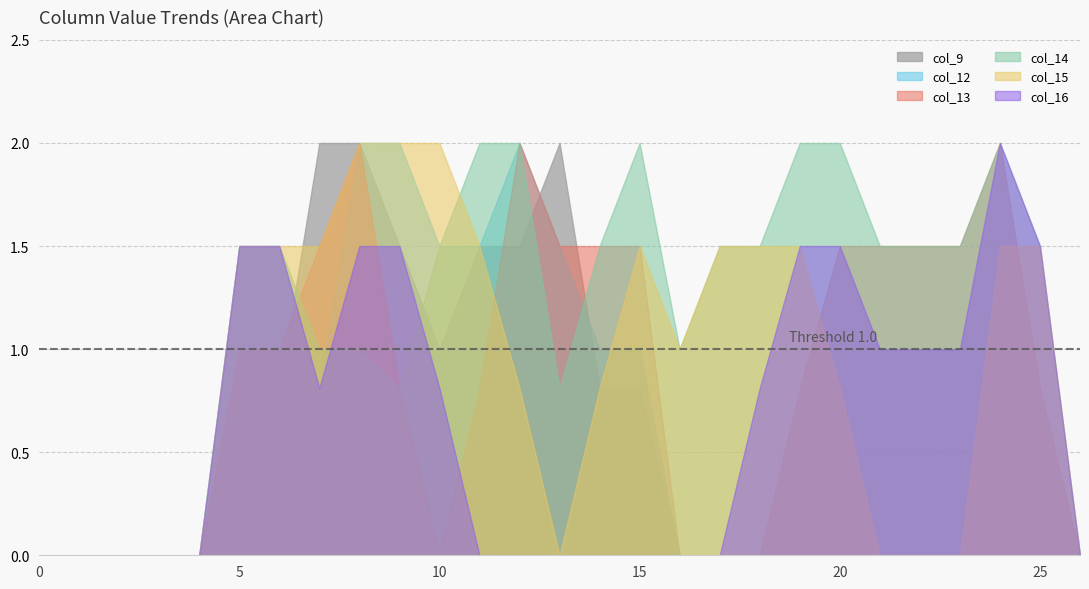

True or false: col_9 has a value of 2.0 at 13.

True